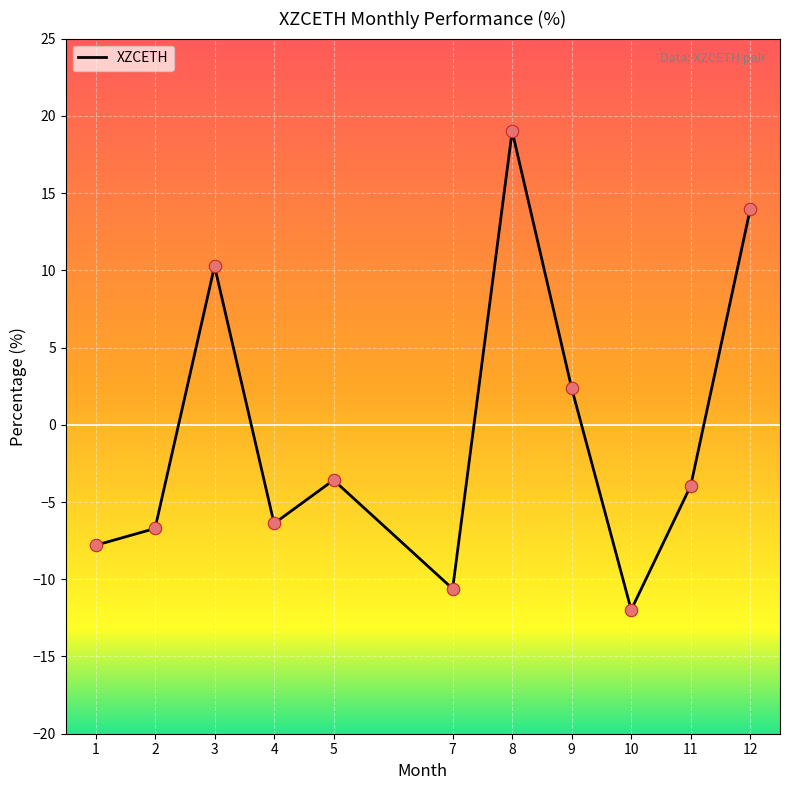

What is the ratio of the value at 3 to the value at 12?

0.7